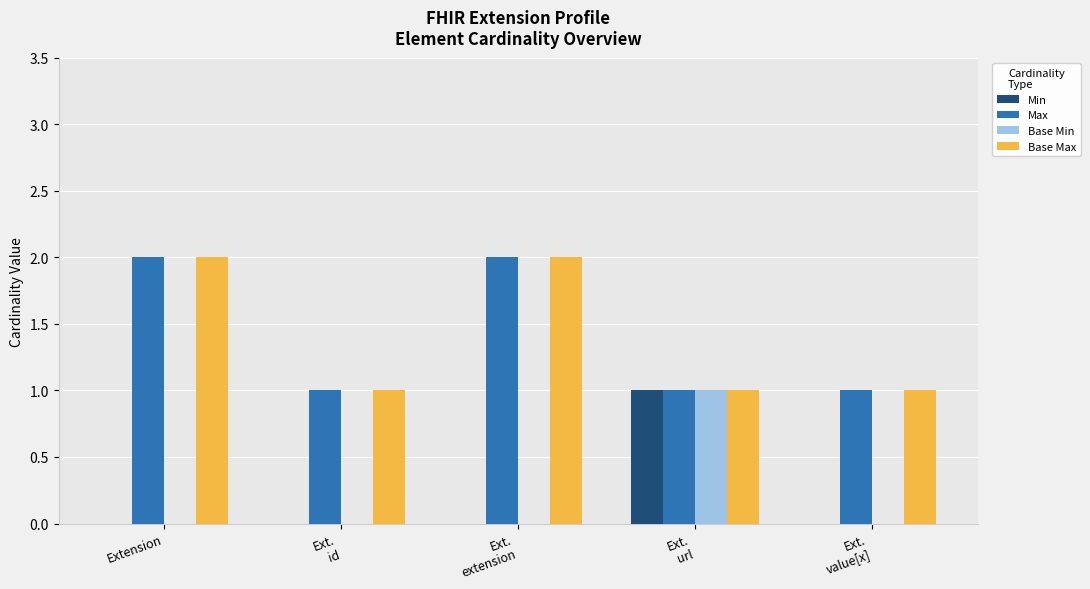

What value does the Base Max series have at Ext.
id?

1